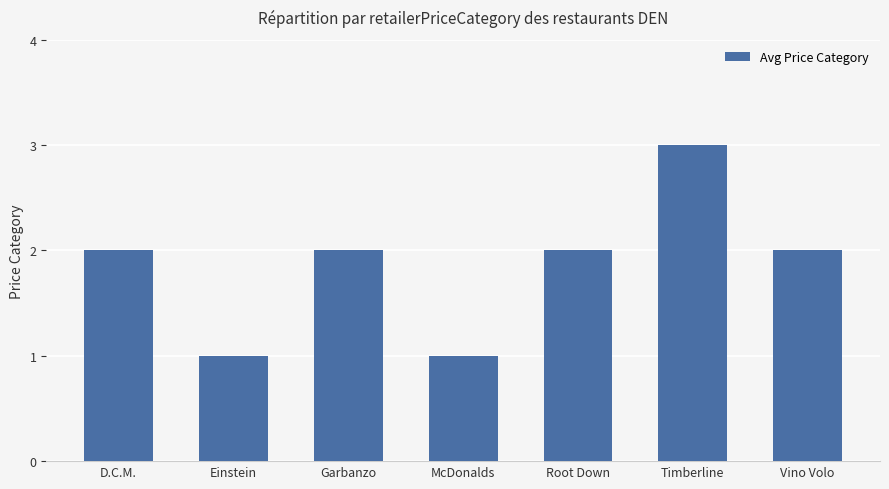

How many bars are there in total?

7